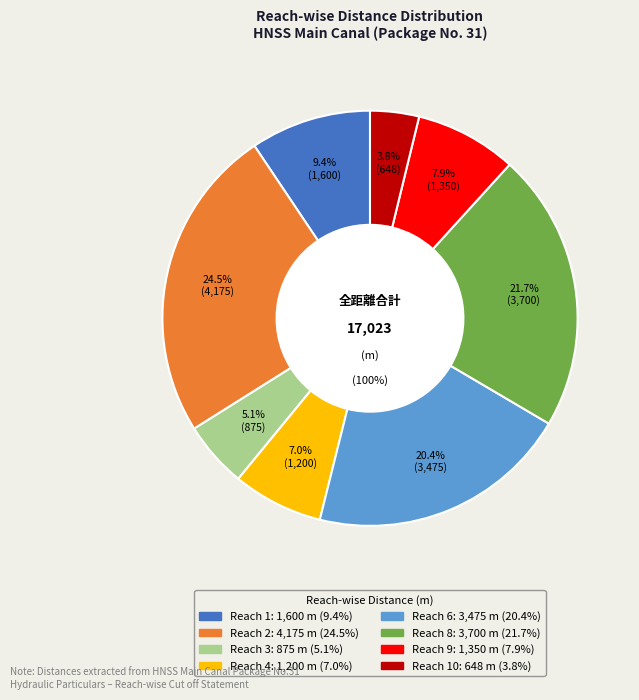

What is the total percentage of Reach 8 and Reach 9?

29.7%